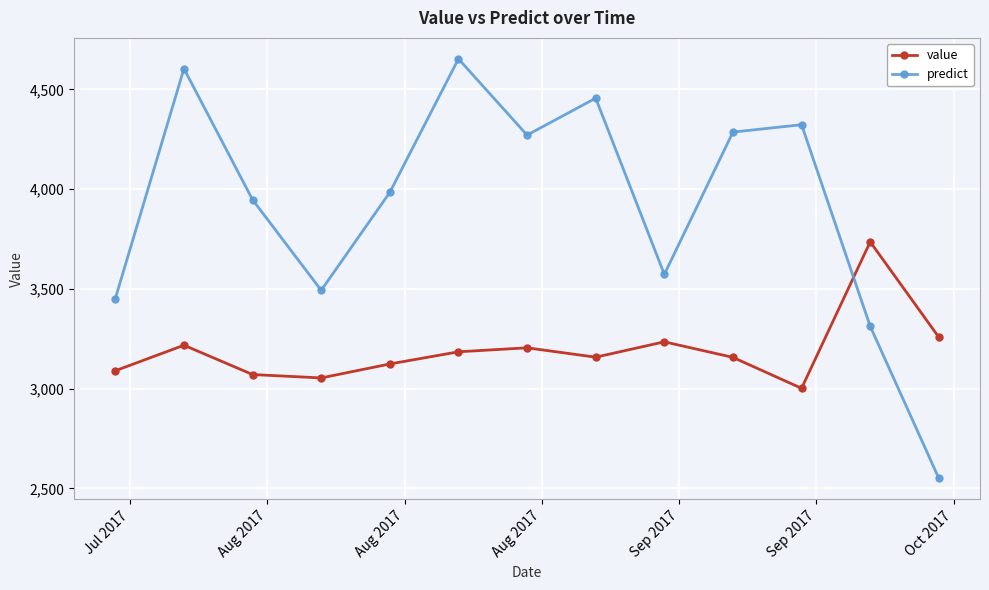

What is the difference between the maximum and minimum values in the value series?

734